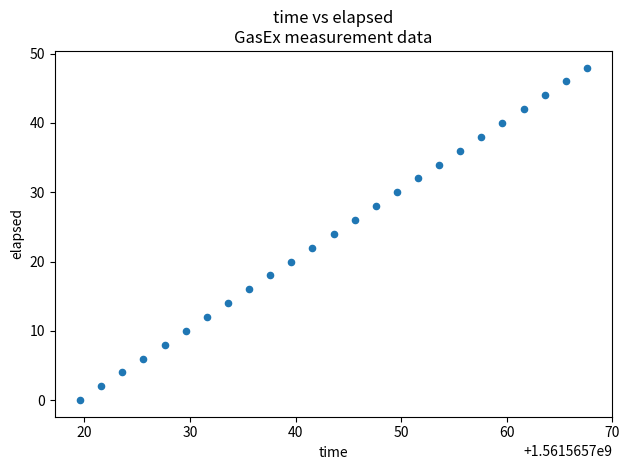

What is the range of Y values (max minus min)?

48